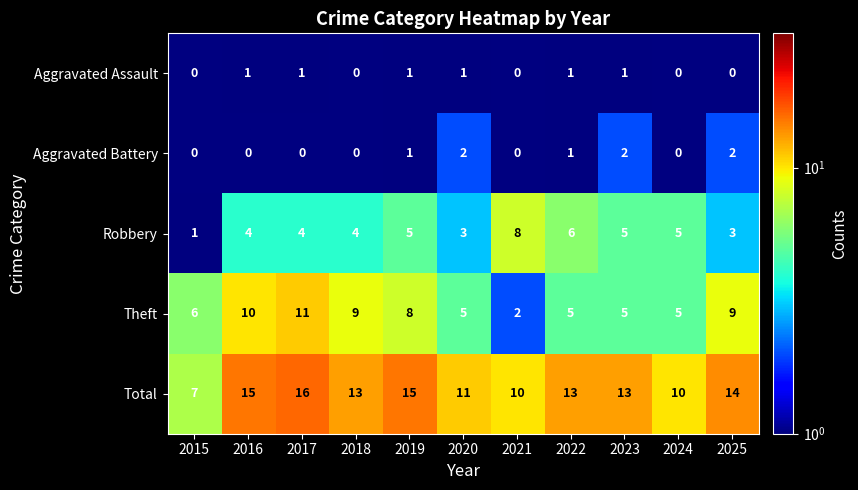

Which series changed the most between 2015 and 2025?

Total